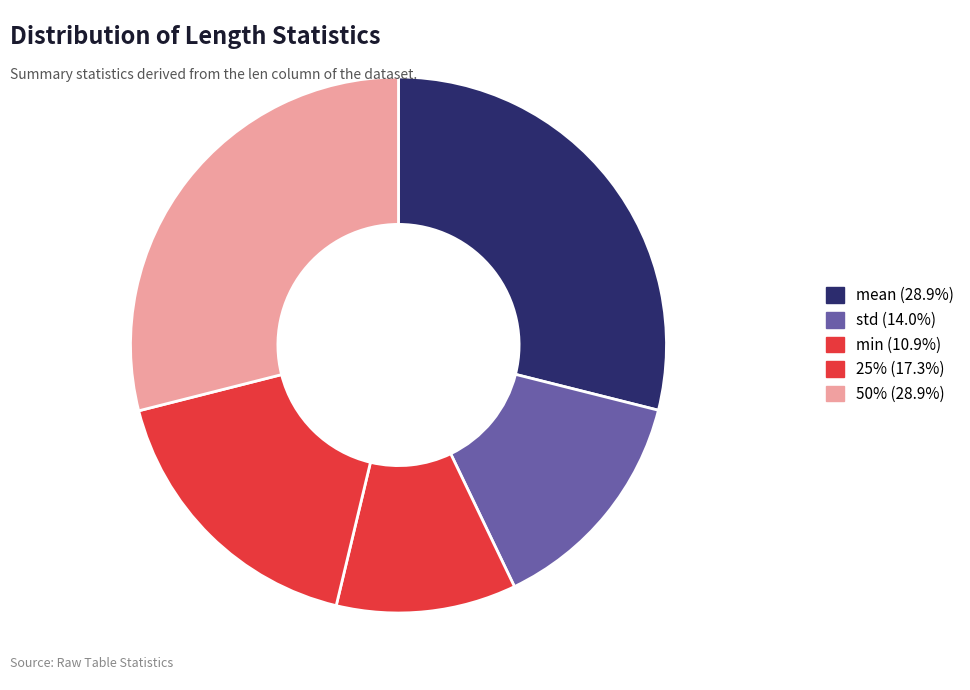

How many slices are in this pie chart?

5